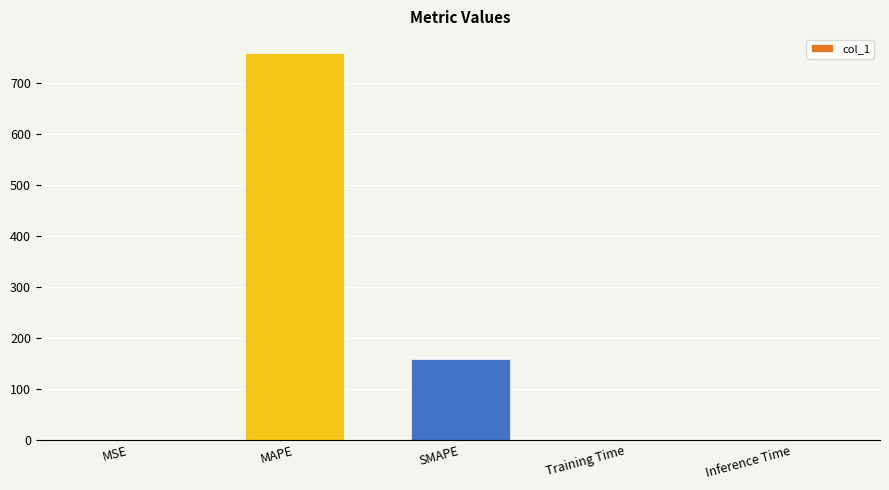

What is the change in value from SMAPE to Inference Time?

-158.3